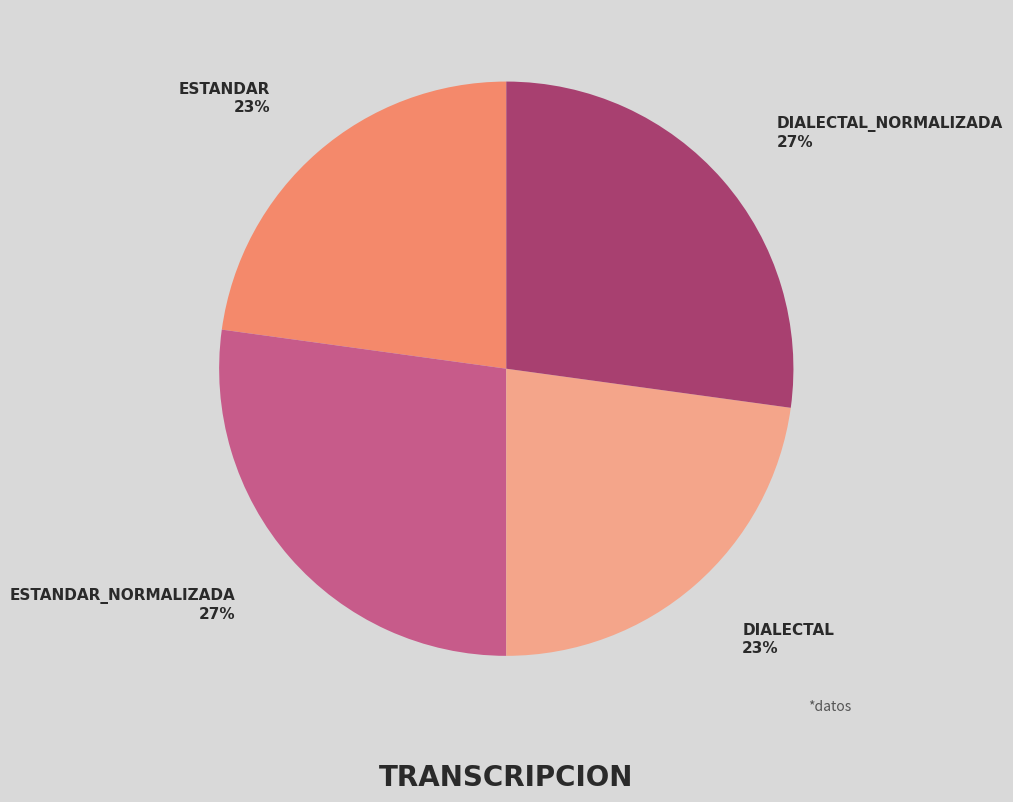

Is there a majority slice in this chart?

No